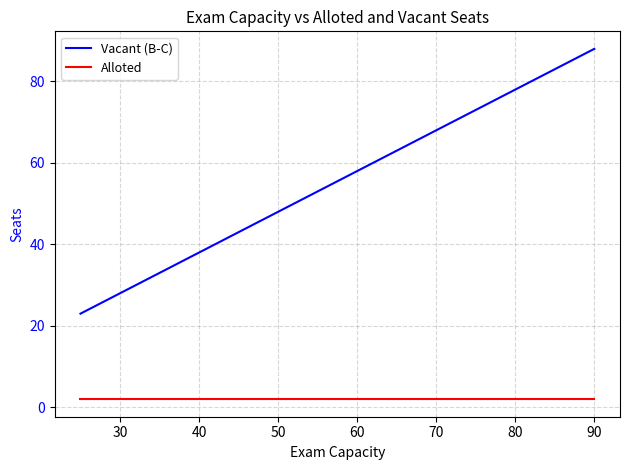

List the series in order of their peak value, lowest first.

Alloted, Vacant (B-C)